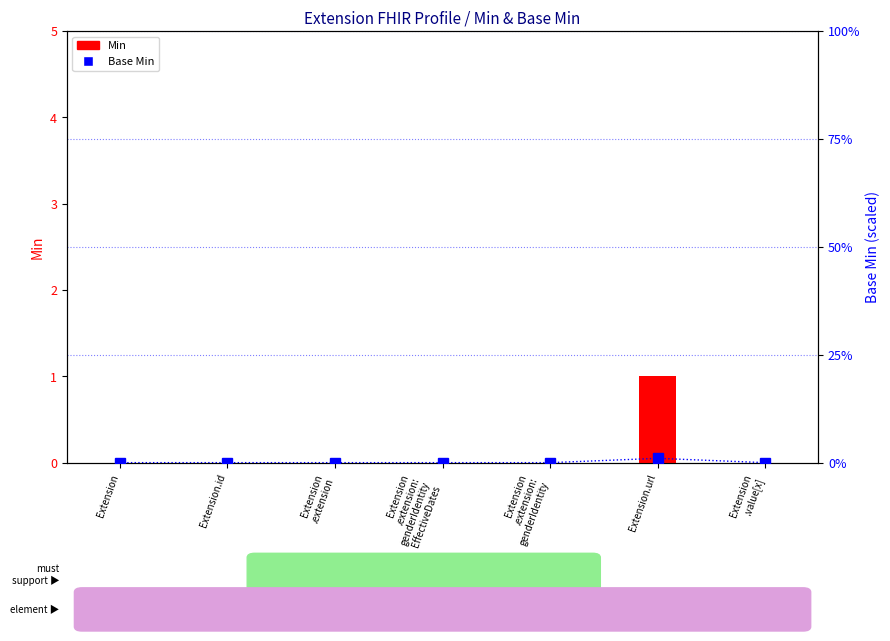

What position from the right is Extension
.extension:
genderIdentity?

3